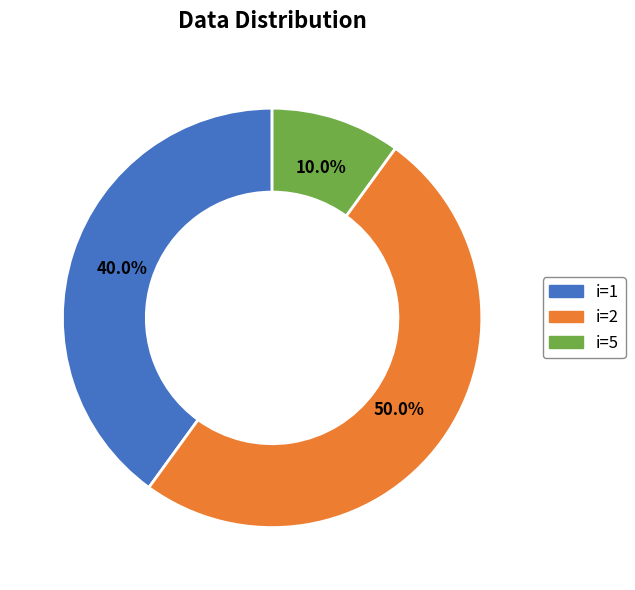

Rank the categories by value from lowest to highest.

5, 1, 2